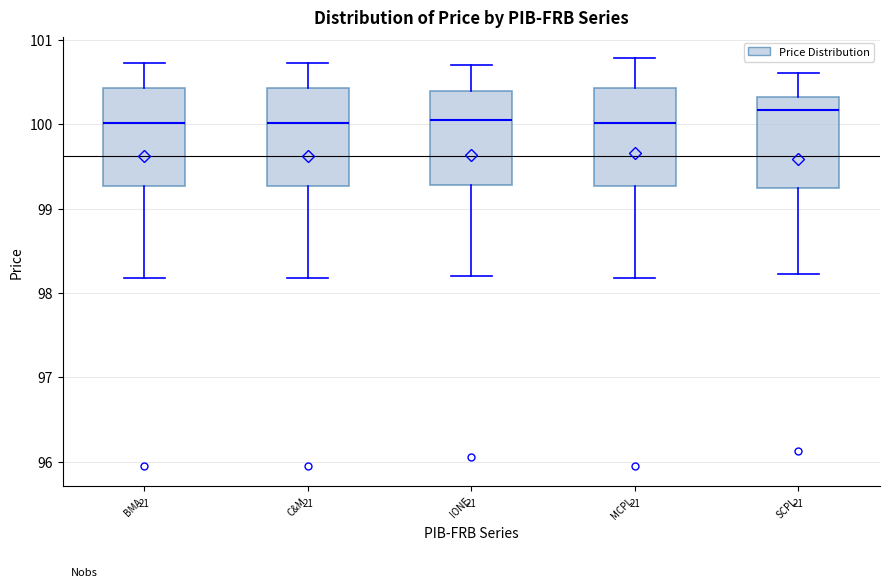

Reading left to right, read every box against the y-axis: the position of its median line, the range the box covers, and the ends of its whiskers. The values are not printed on the chart, so give them approximately, as read against the axis.

BMA: median 100.0, box 99.3 to 100.4, whiskers 98.2 to 100.7
C&M: median 100.0, box 99.3 to 100.4, whiskers 98.2 to 100.7
IONE: median 100.1, box 99.3 to 100.4, whiskers 98.2 to 100.7
MCPL: median 100.0, box 99.3 to 100.4, whiskers 98.2 to 100.8
SCPL: median 100.2, box 99.3 to 100.3, whiskers 98.2 to 100.6